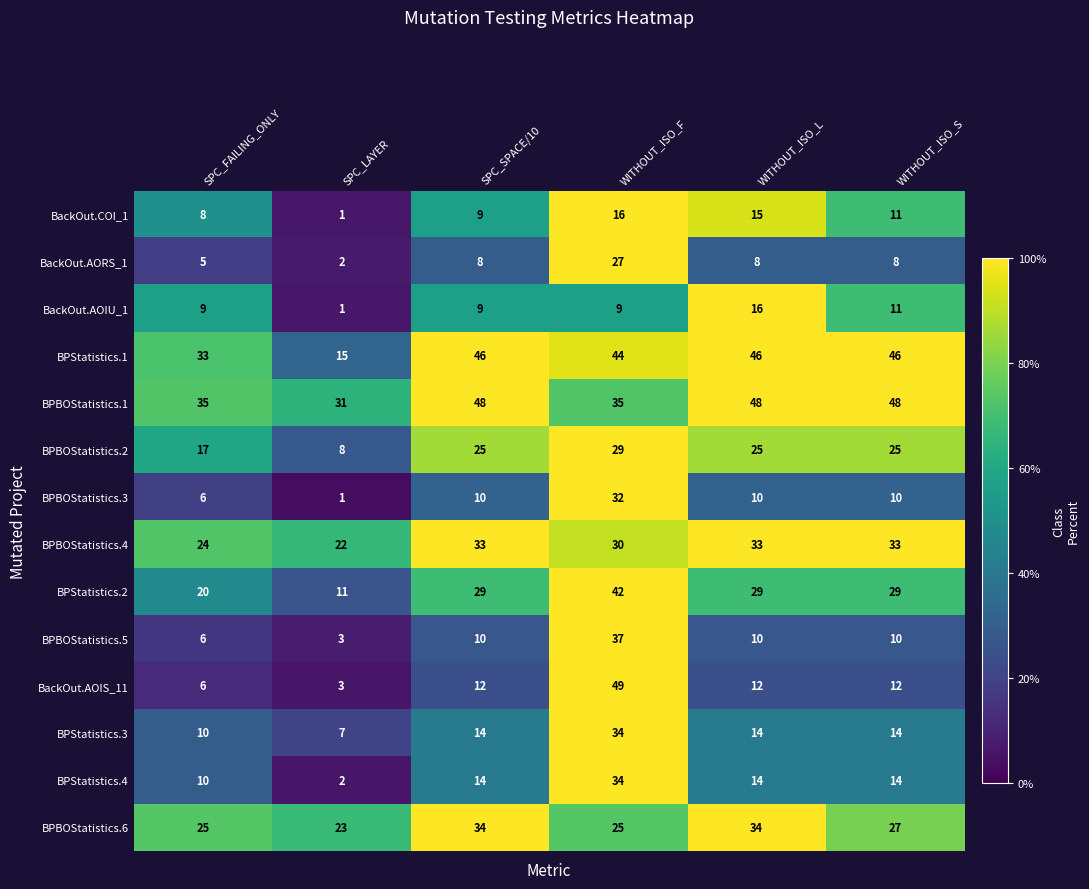

Which series has the largest total across all categories?

BPBOStatistics.1